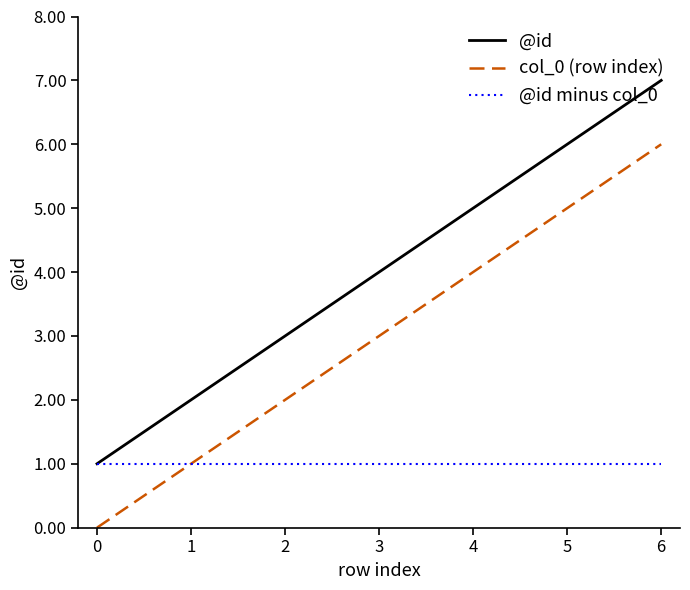

What is the highest value of the @id series?

7